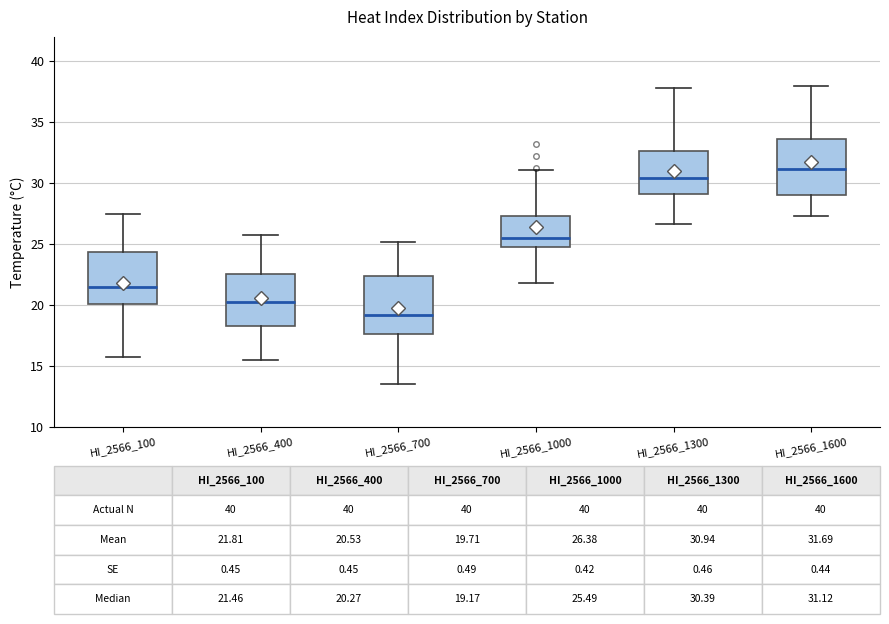

Which box's median line is the lowest?

HI_2566_700